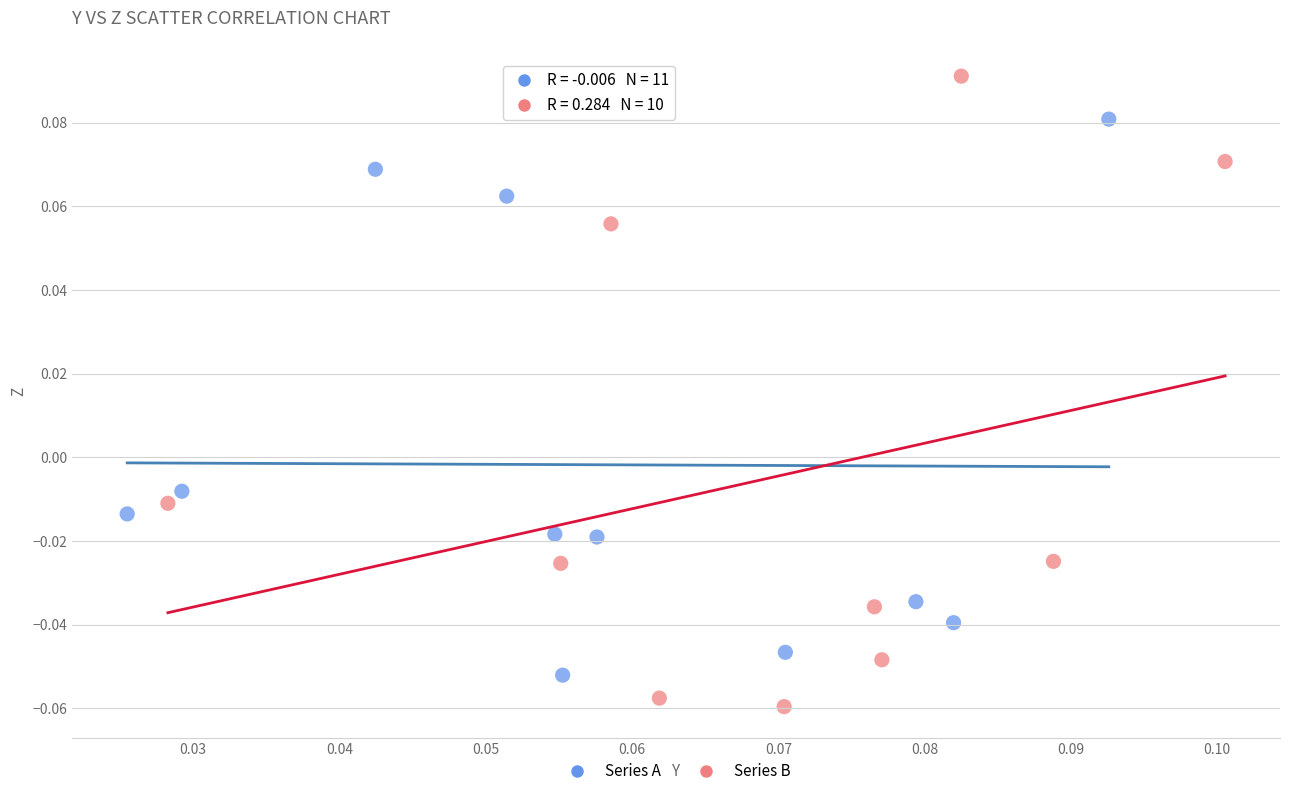

Which series contains the lowest Y value?

Series B